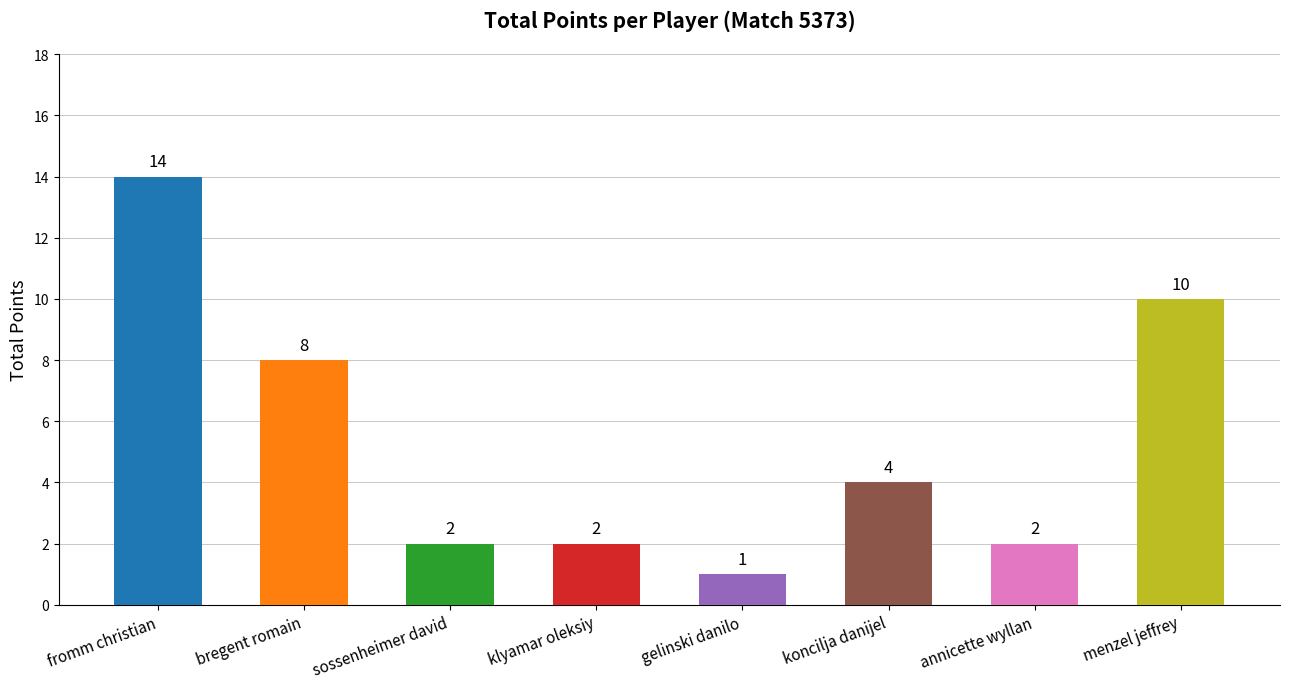

The chart shows a value of 3 at sossenheimer david. True or false?

False